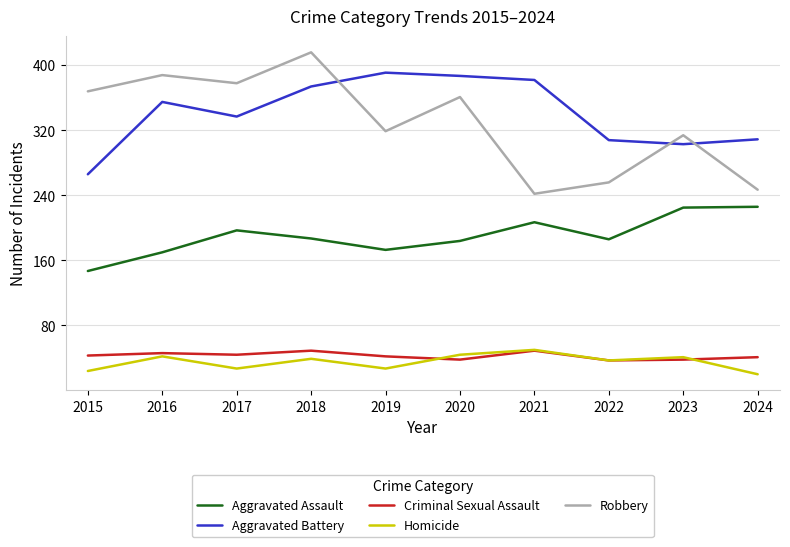

What is the total value across all series at 2023?

921